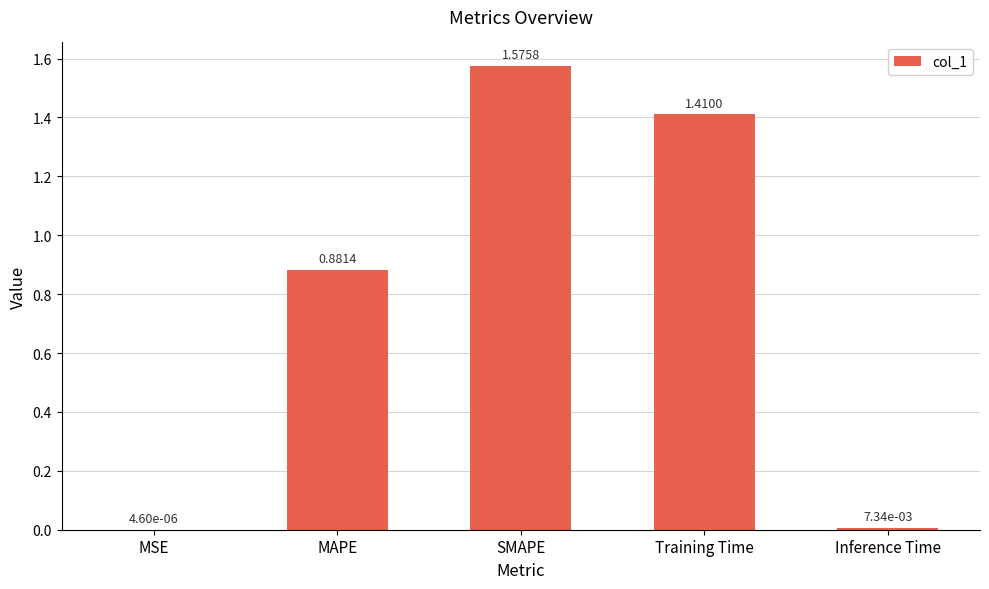

What is the sum of the values at MAPE and SMAPE?

2.5